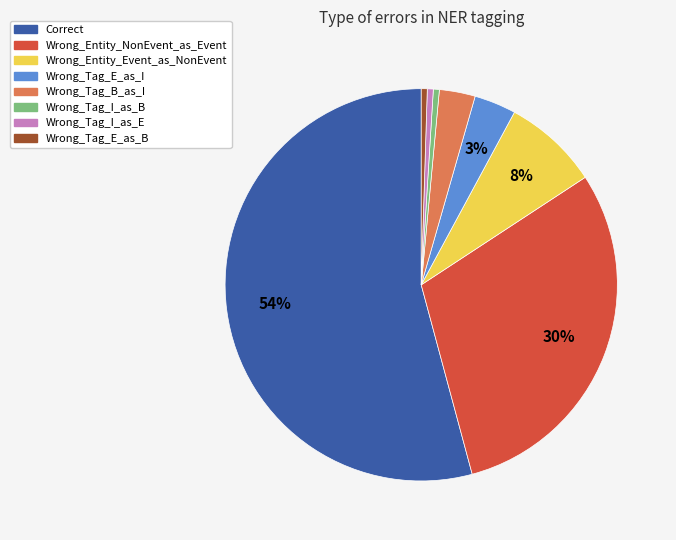

What is the ratio of the value at Correct to the value at Wrong_Tag_I_as_B?

110.0